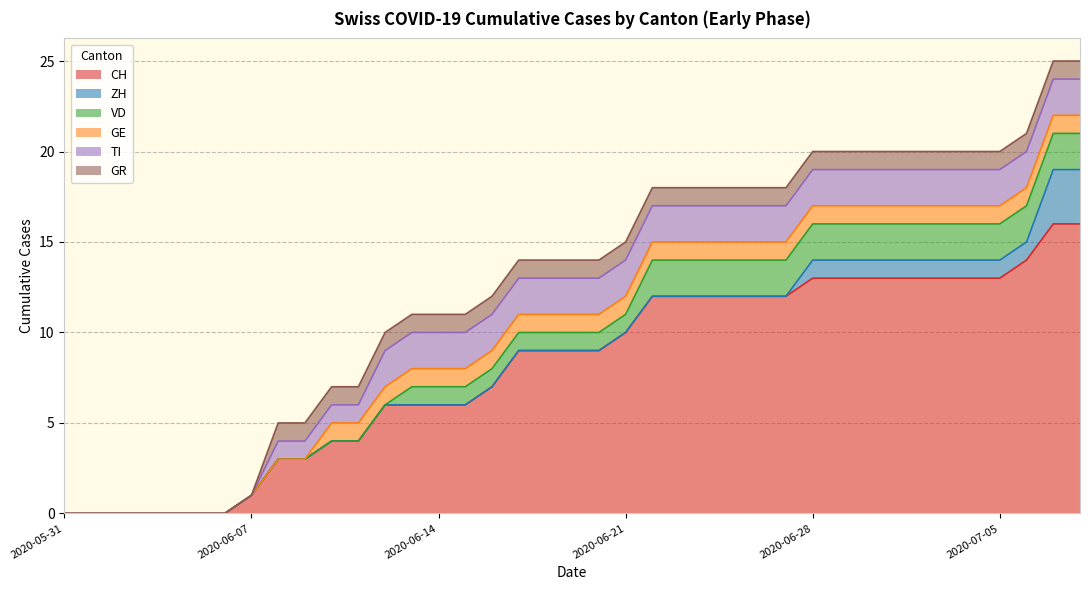

Is it true that GR equals 0 at 2020-06-09?

False